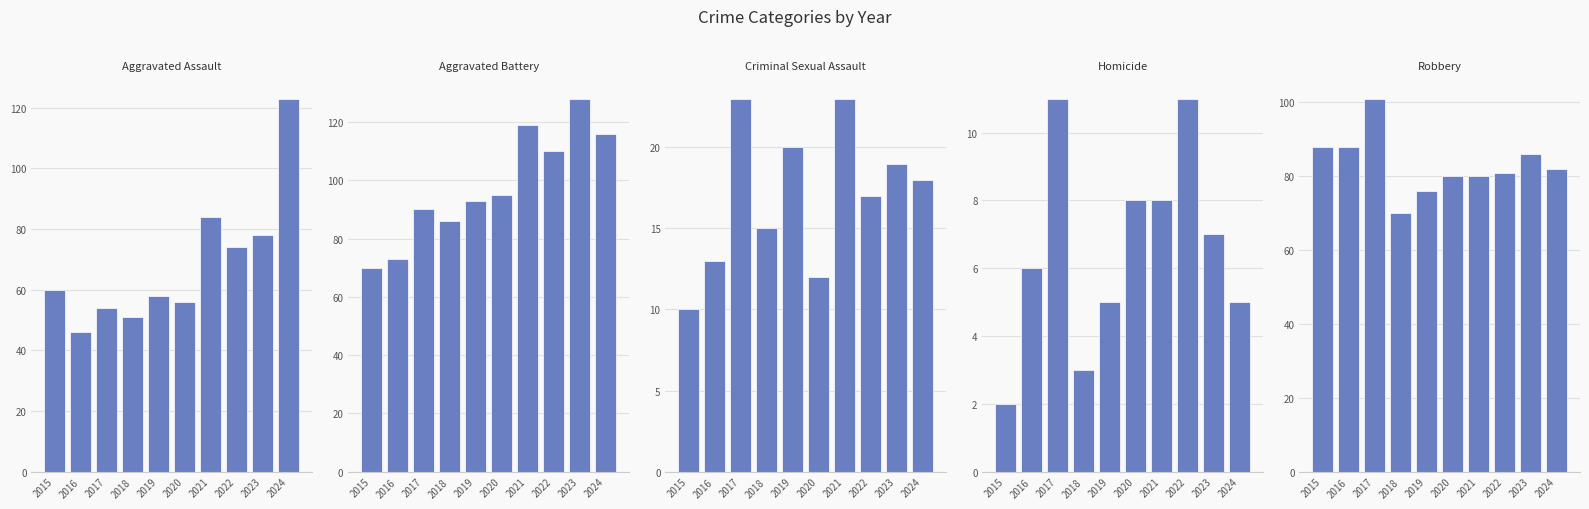

How many values in the Aggravated Battery series exceed 95?

4